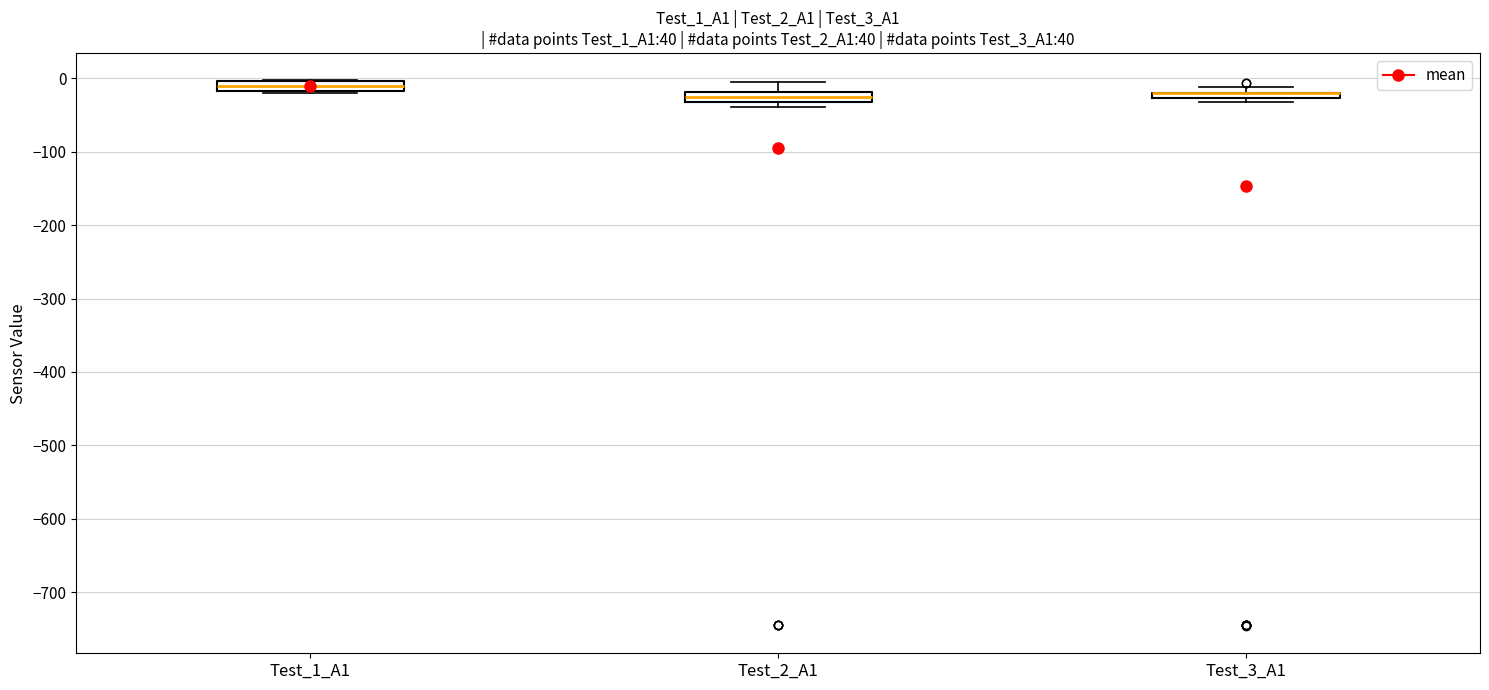

Where is the lower edge of the box for Test_3_A1 on the y-axis? The values are not printed on the chart, so give them approximately, as read against the axis.

-30